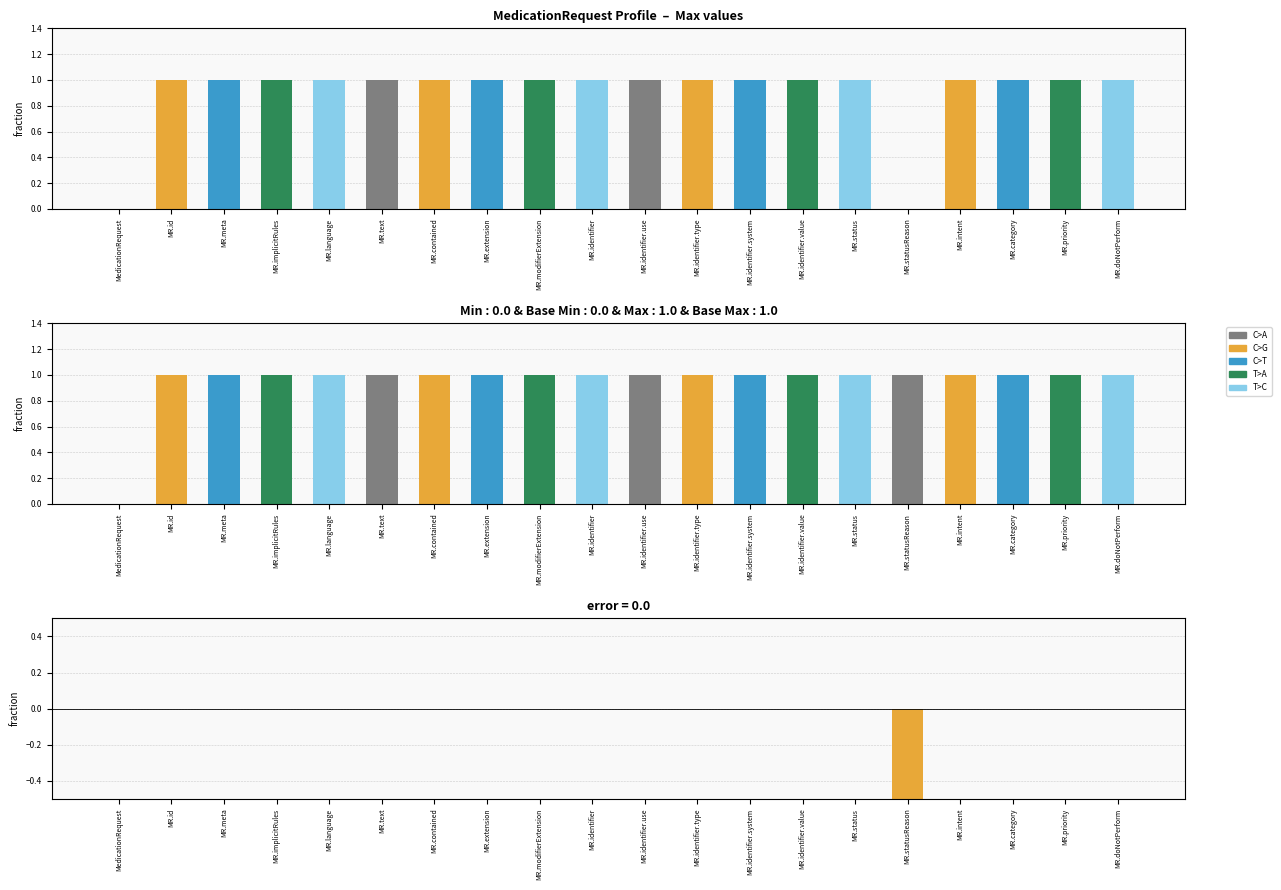

What is the label of the 6th bar from the left?

MR.text